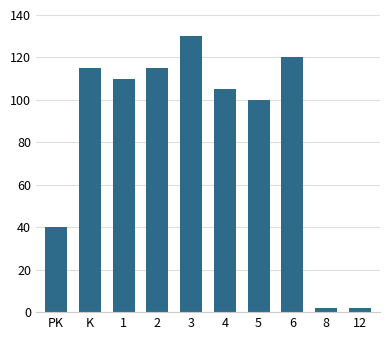

What is the change in value from K to 1?

-5